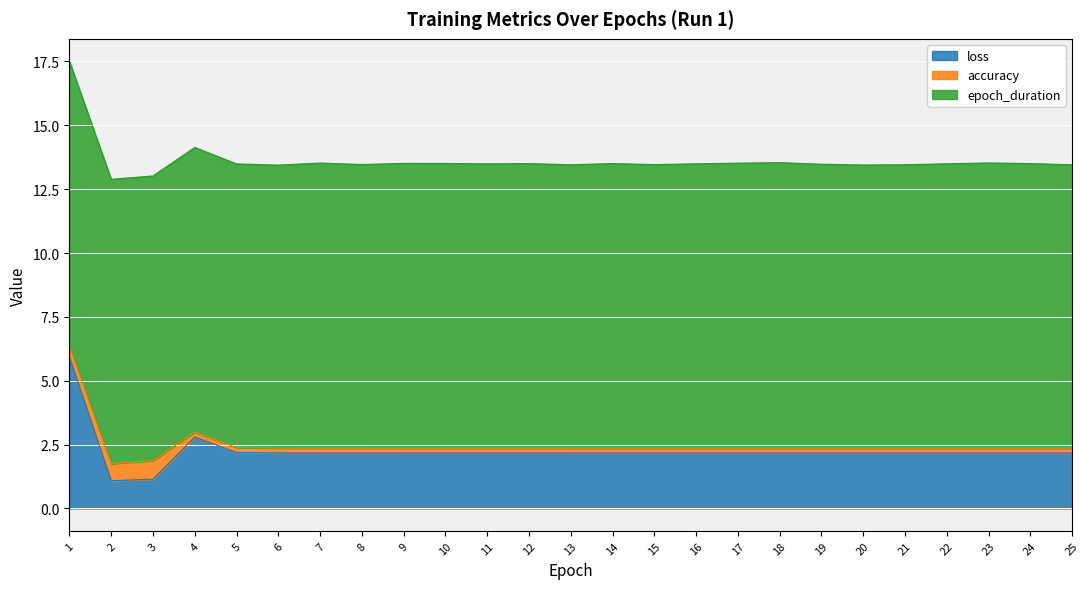

What is the total value across all series at 18?

13.5